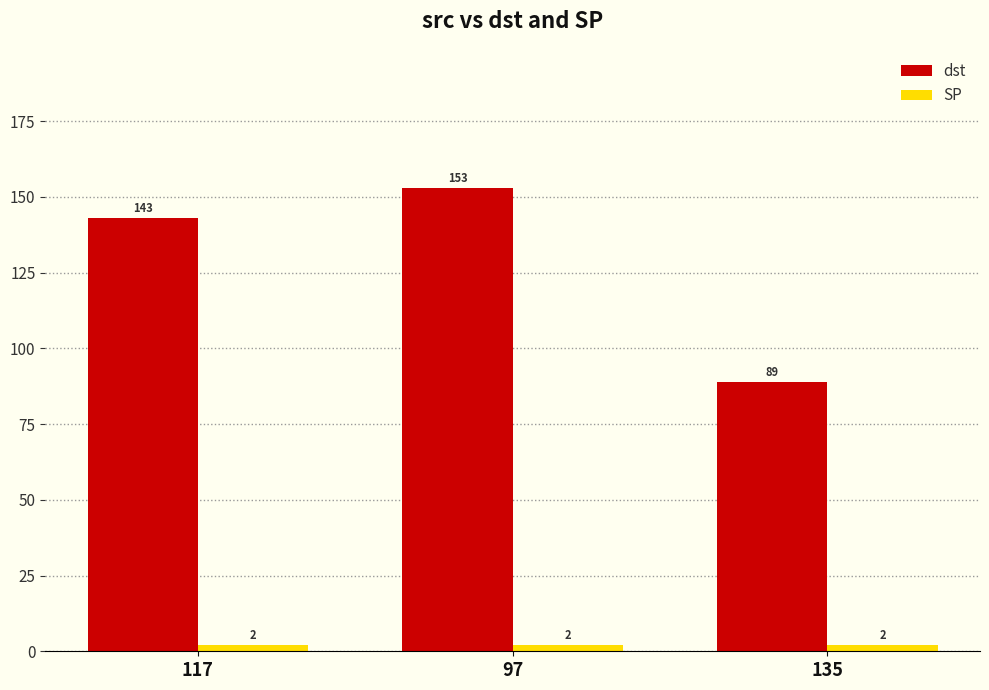

At which category is the sum across all series the highest?

97